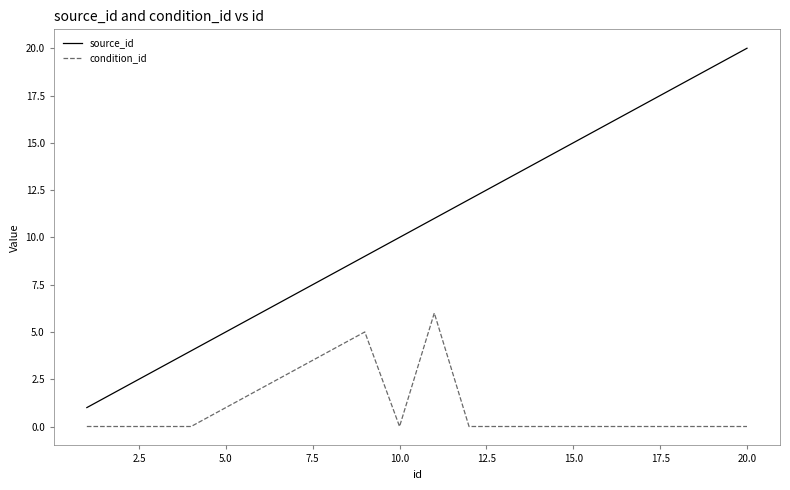

Which series has the widest spread of values?

source_id